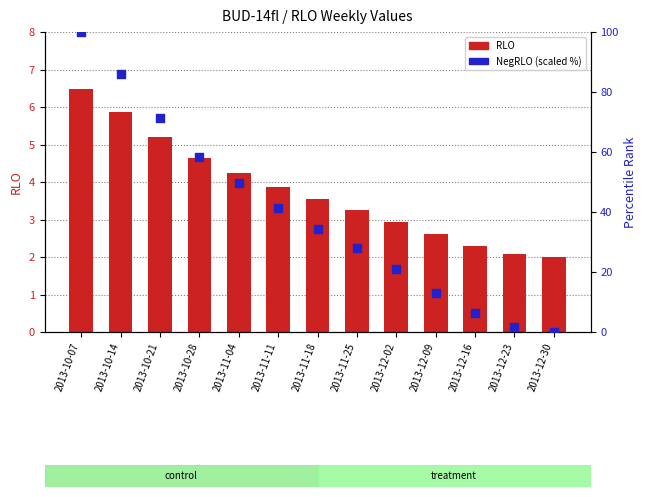

What is the total value across all series at 2013-11-11?

45.3